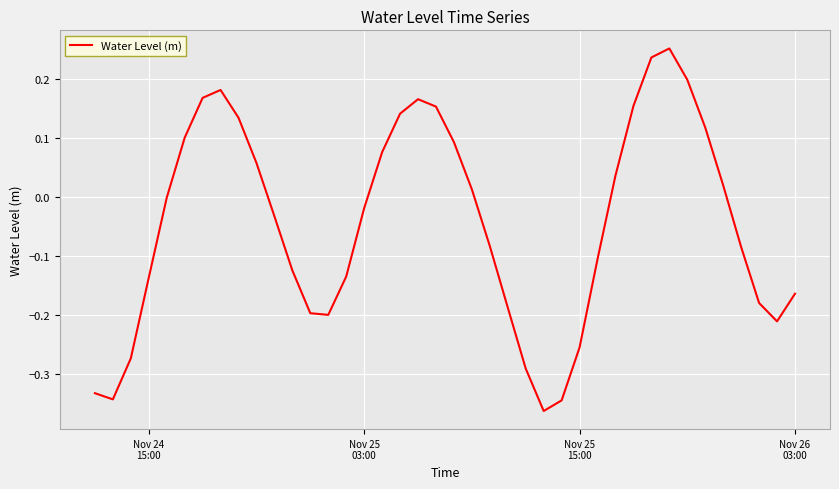

What is the greatest value displayed?

0.3